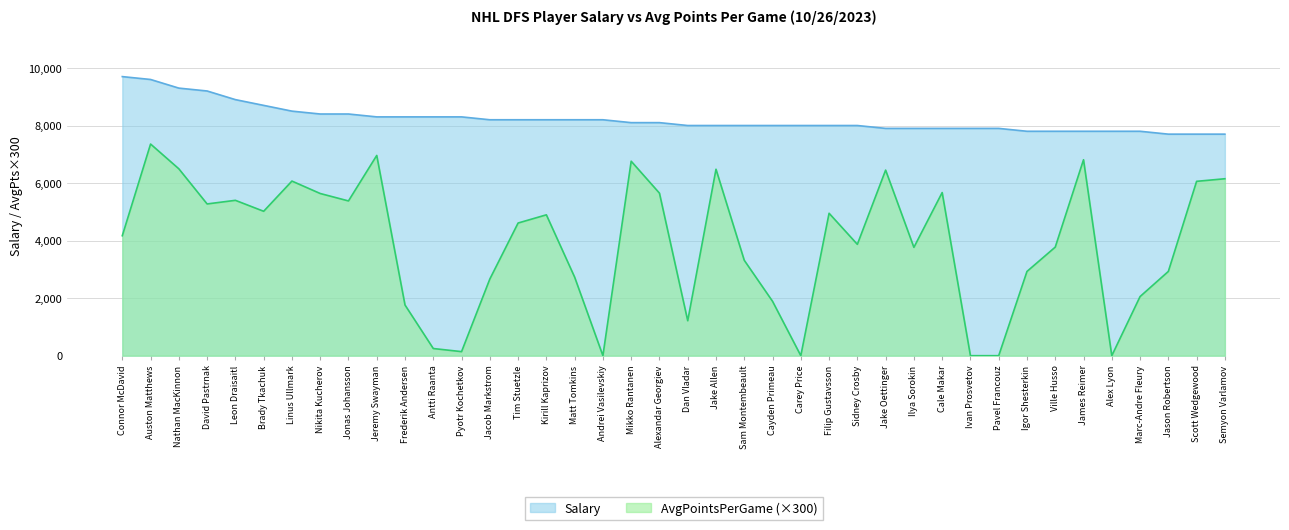

True or false: Salary and AvgPointsPerGame cross at least once.

False